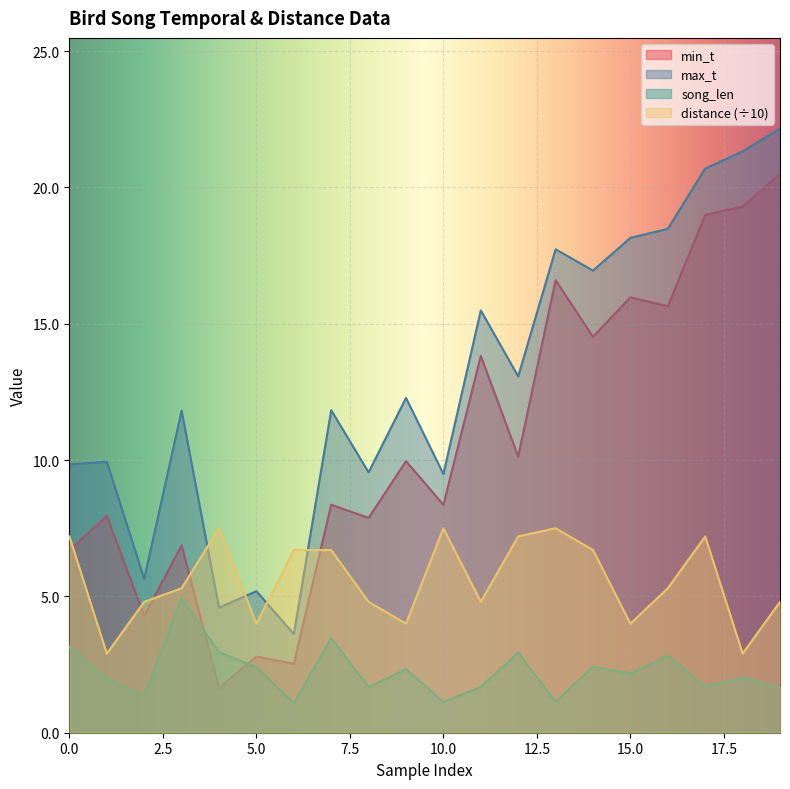

What is the greatest value displayed?

22.2